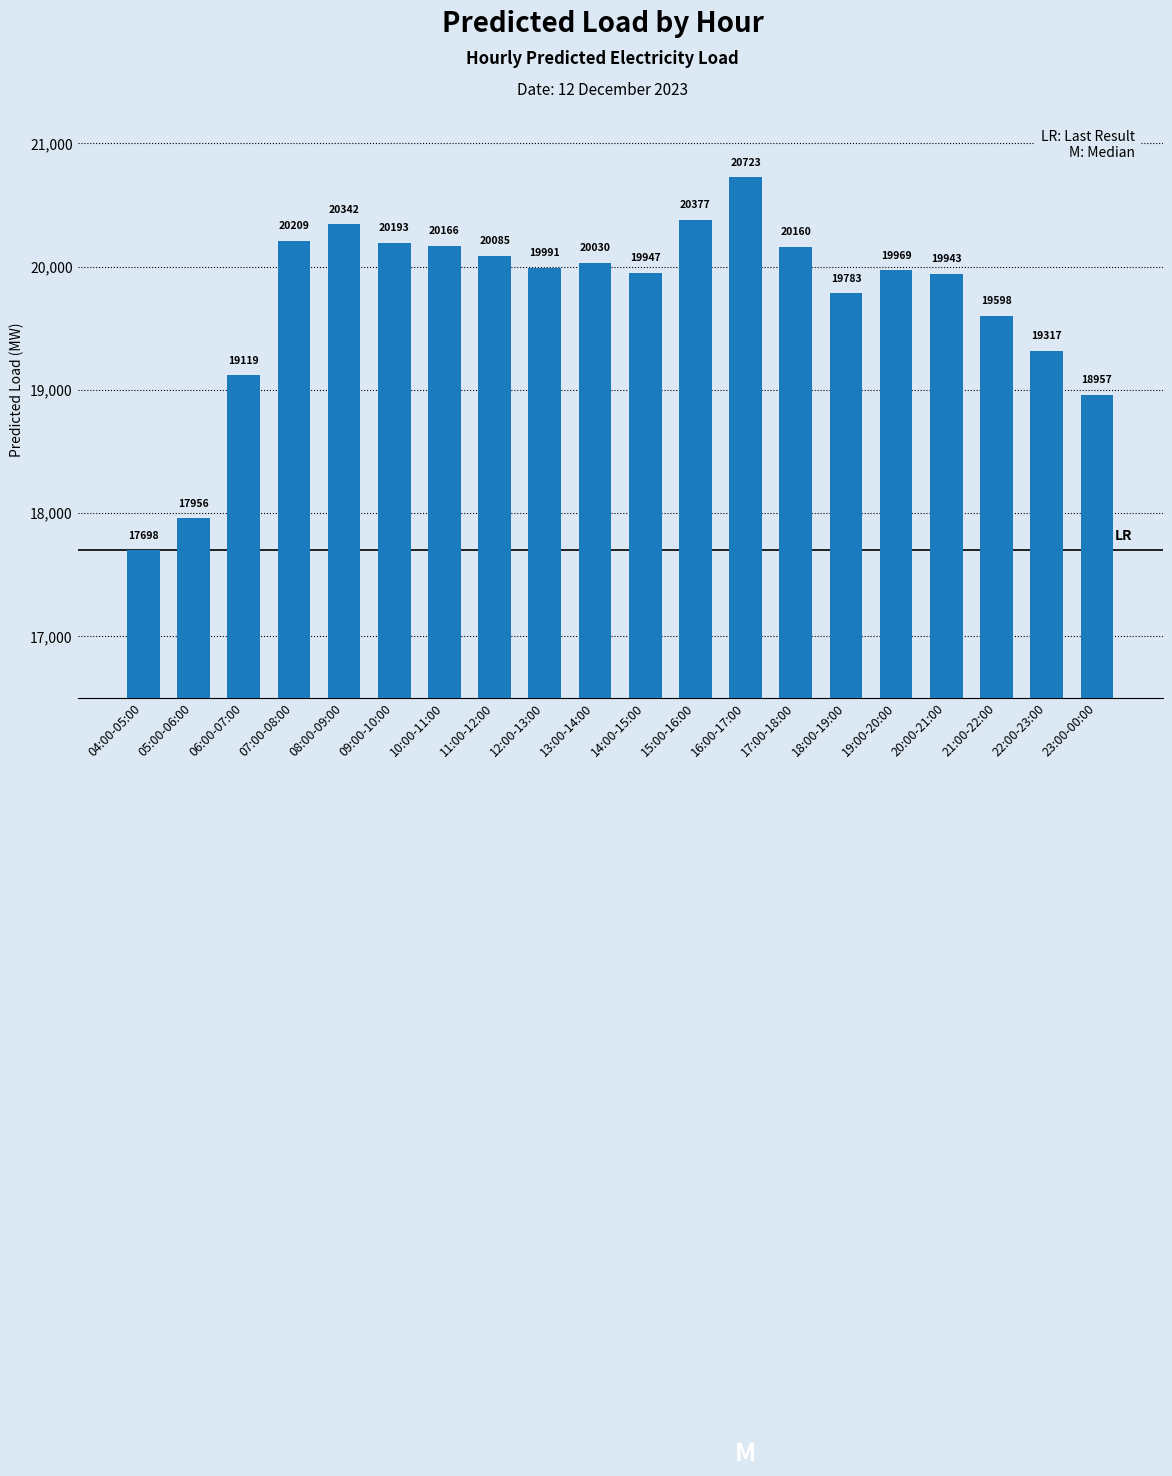

Is it true that the value at 23:00-00:00 is 25555.4?

False